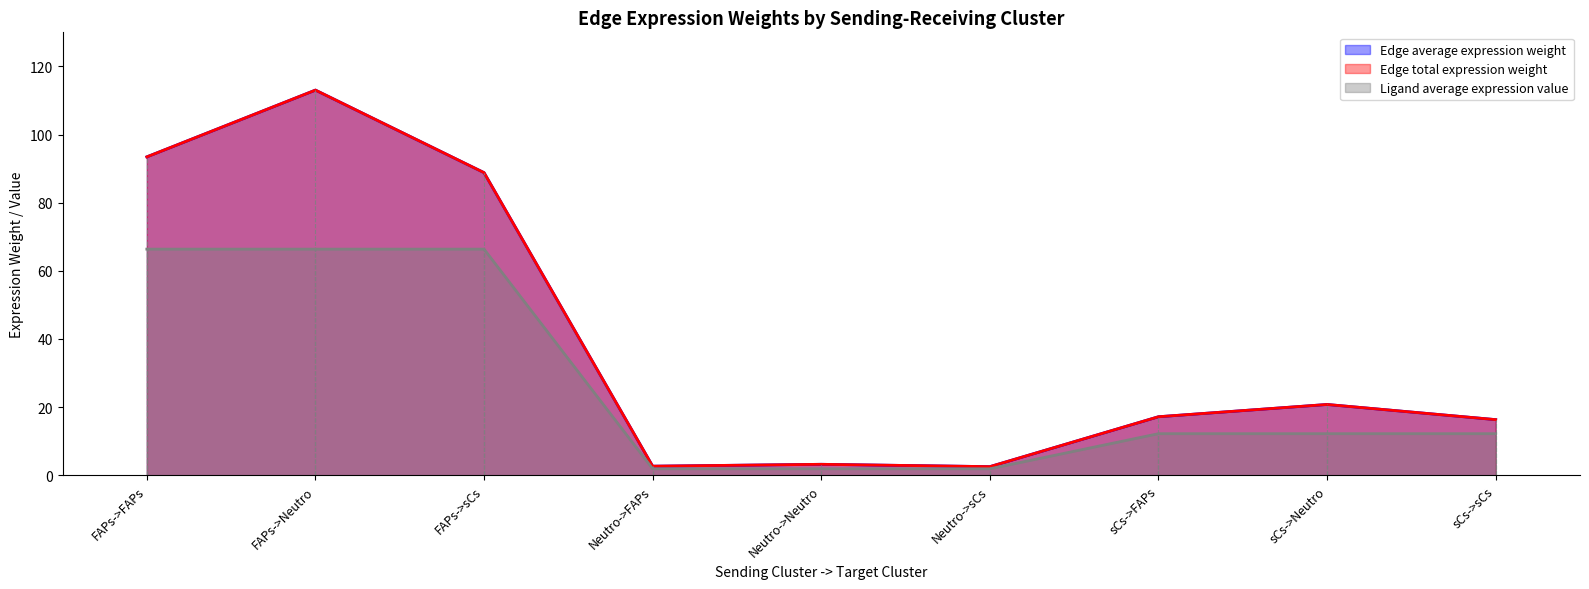

Reading left to right, extract all data points from this chart.

Edge average expression weight: FAPs->FAPs=93.5	FAPs->Neutro=113.1	FAPs->sCs=88.8	Neutro->FAPs=2.6	Neutro->Neutro=3.2	Neutro->sCs=2.5	sCs->FAPs=17.2	sCs->Neutro=20.8	sCs->sCs=16.3
Edge total expression weight: FAPs->FAPs=93.5	FAPs->Neutro=113.1	FAPs->sCs=88.8	Neutro->FAPs=2.6	Neutro->Neutro=3.2	Neutro->sCs=2.5	sCs->FAPs=17.2	sCs->Neutro=20.8	sCs->sCs=16.3
Ligand average expression value: FAPs->FAPs=66.4	FAPs->Neutro=66.4	FAPs->sCs=66.4	Neutro->FAPs=1.9	Neutro->Neutro=1.9	Neutro->sCs=1.9	sCs->FAPs=12.2	sCs->Neutro=12.2	sCs->sCs=12.2